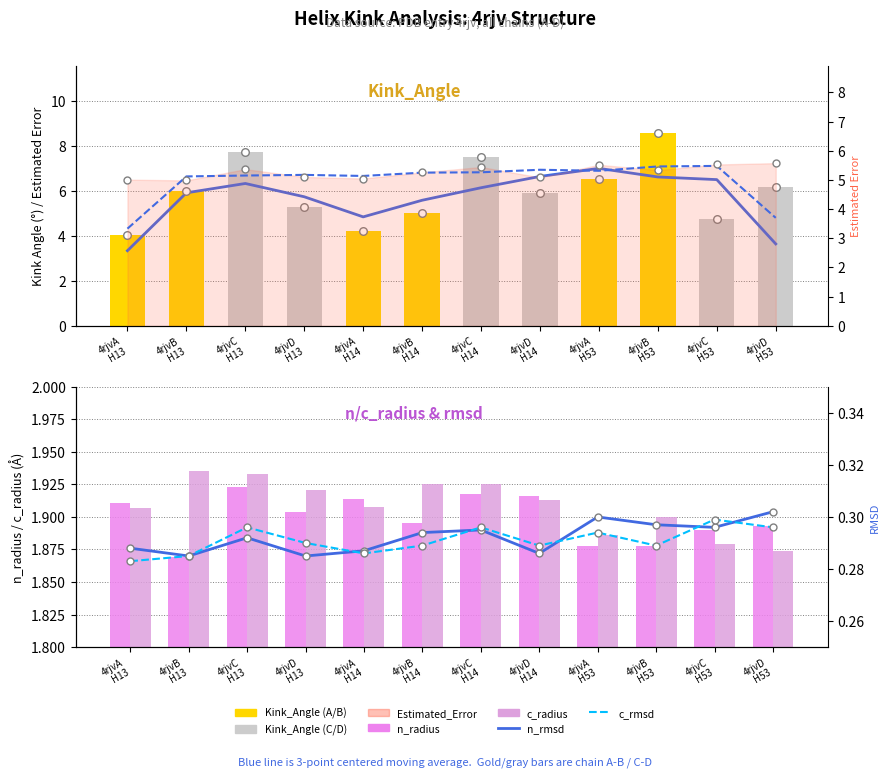

Is the value of n_radius at 4rjvB H53 greater than the value of c_rmsd at 4rjvB H53?

Yes